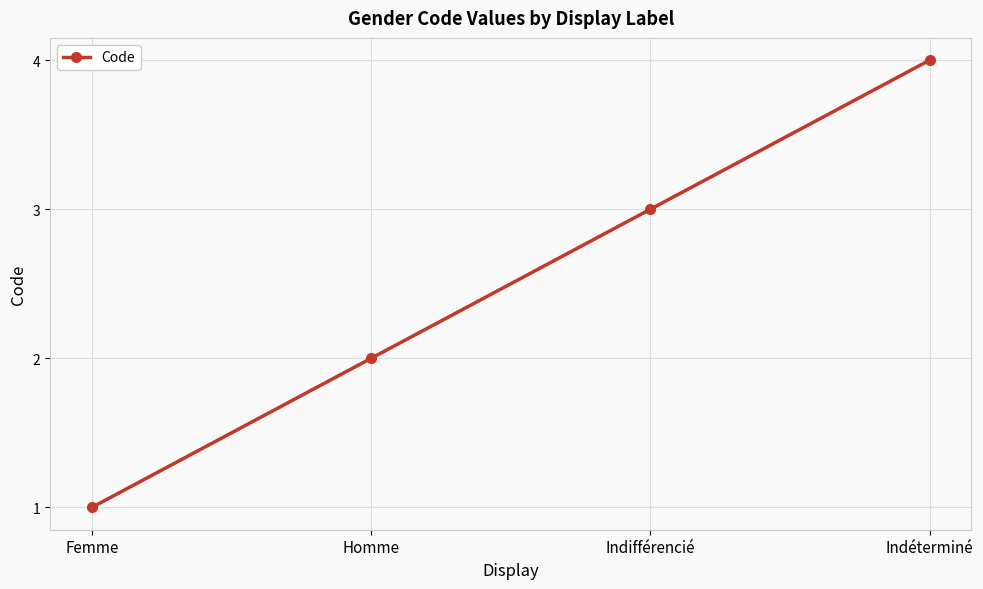

Reading left to right, what are all the values shown in this chart?

Femme=1	Homme=2	Indifférencié=3	Indéterminé=4